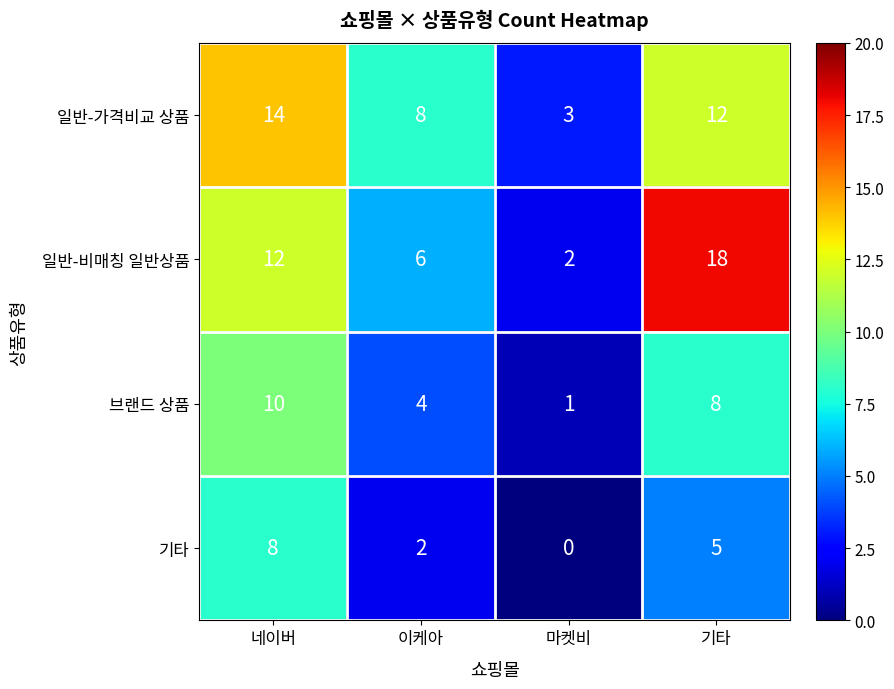

Which series has the widest spread of values?

일반-비매칭 일반상품